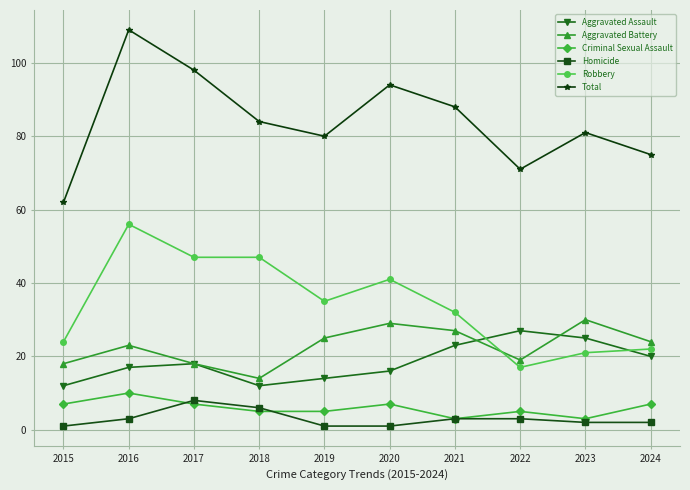

What are all the series names shown in the legend?

Aggravated Assault, Aggravated Battery, Criminal Sexual Assault, Homicide, Robbery, Total